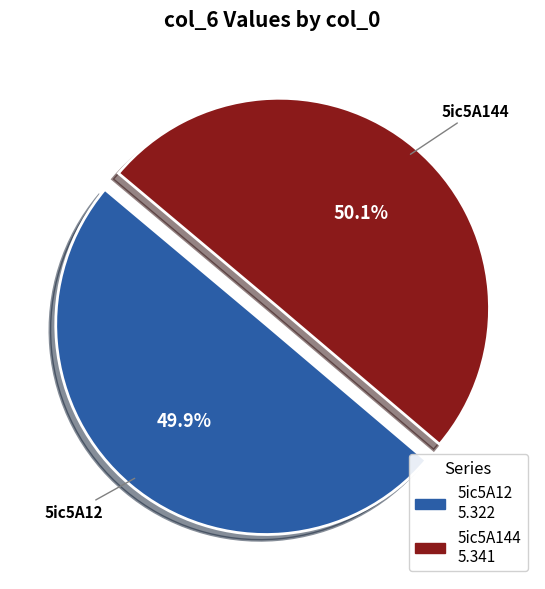

Is there a majority slice in this chart?

Yes